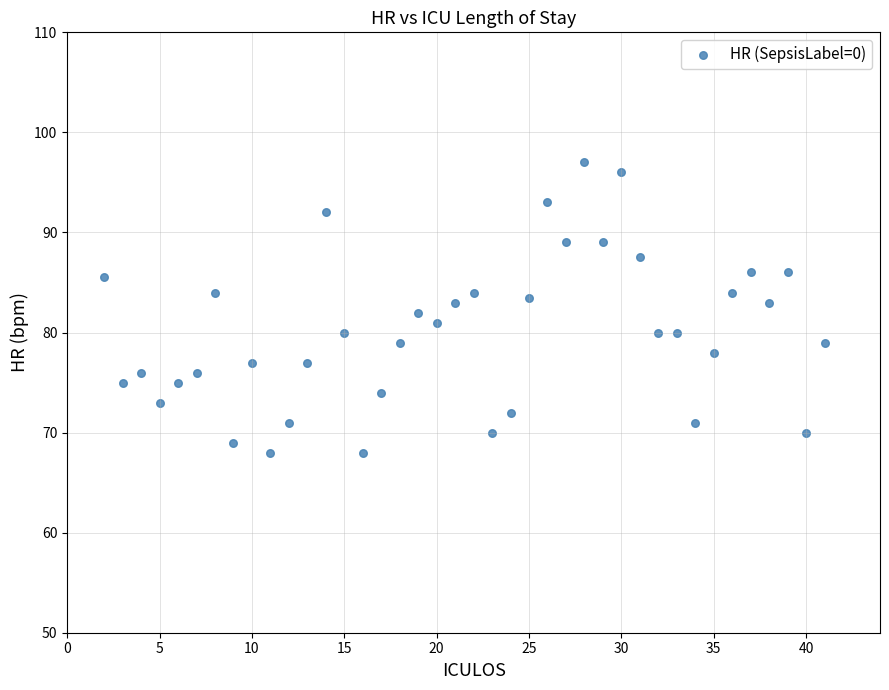

What is the range of X values (max minus min)?

39.0